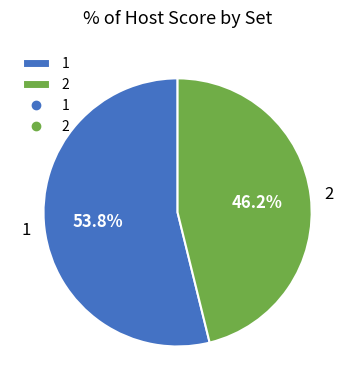

The 2 slice represents 33% of the pie. True or false?

False